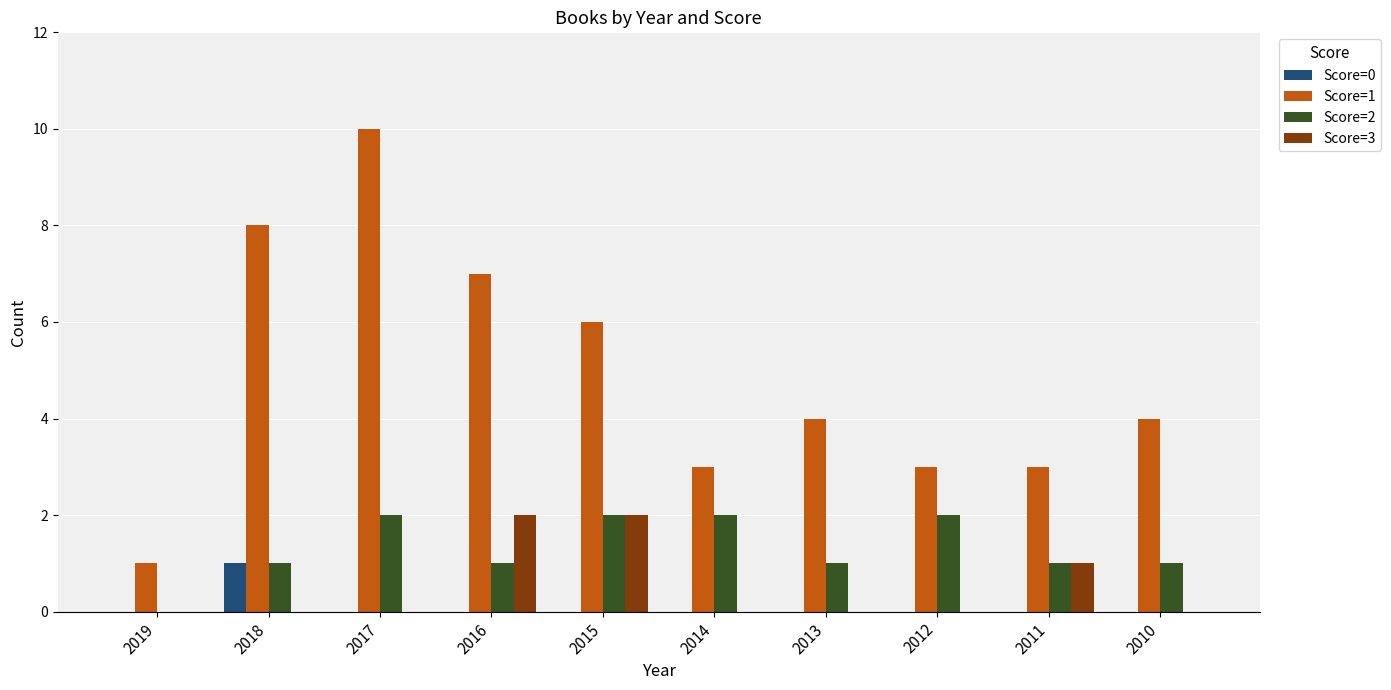

Count the number of data series in this chart.

4